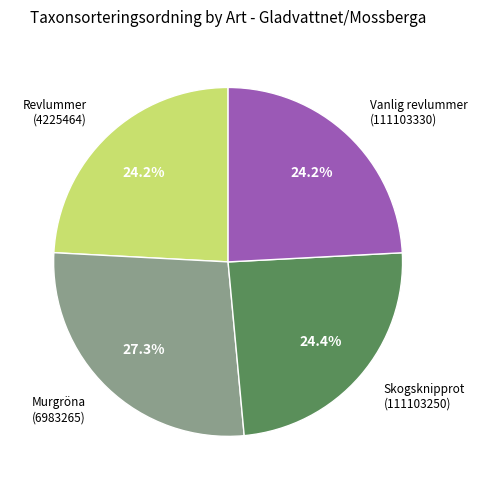

How many segments does this pie chart have?

4